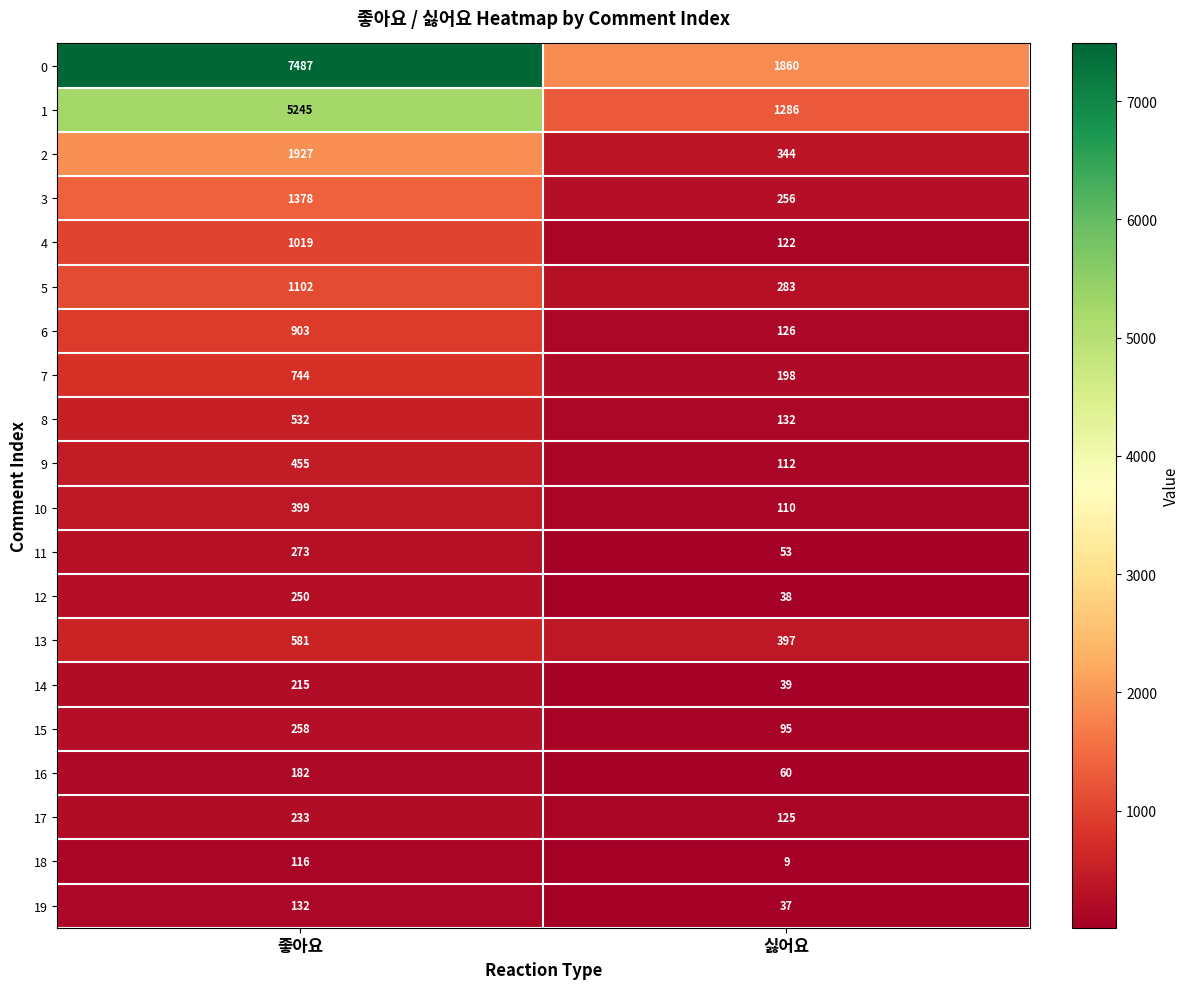

What is the difference between the 15 values at 싫어요 and 좋아요?

163